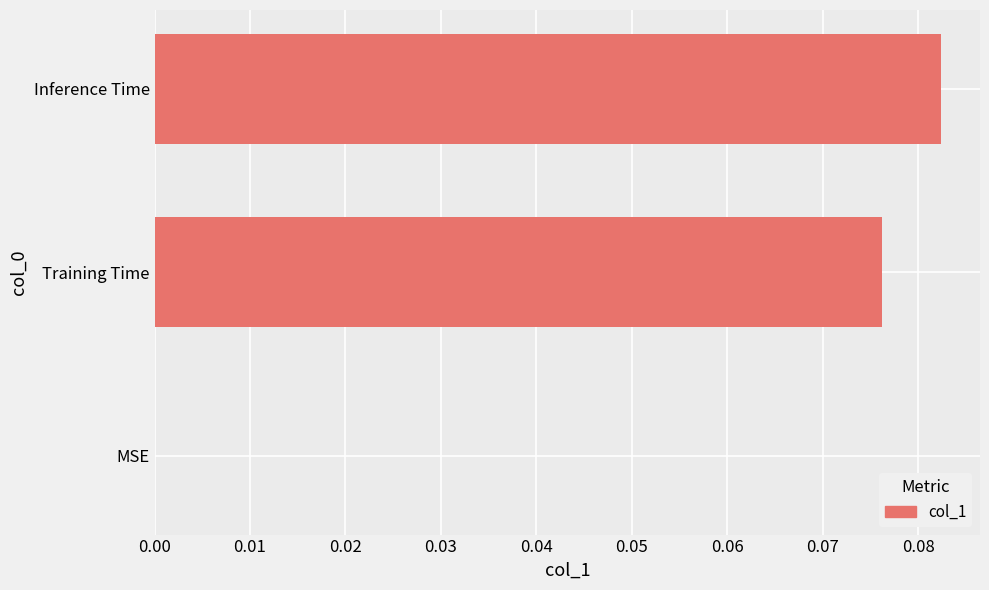

The chart shows a value of 0.0 at MSE. True or false?

True